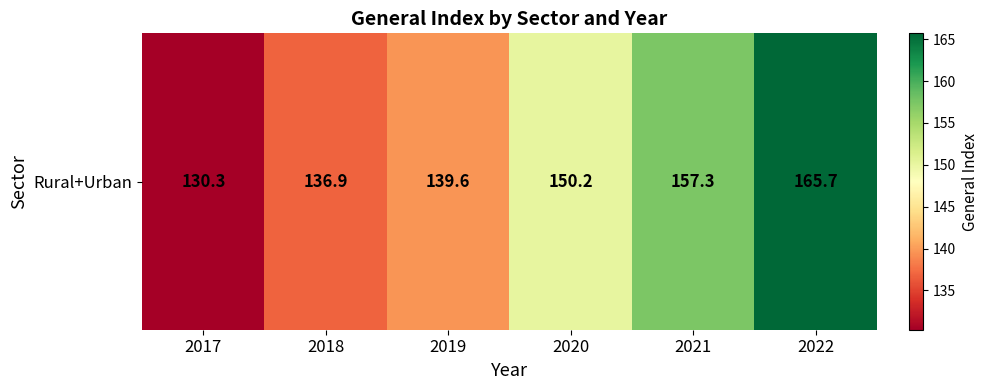

How many distinct data groups are displayed?

1